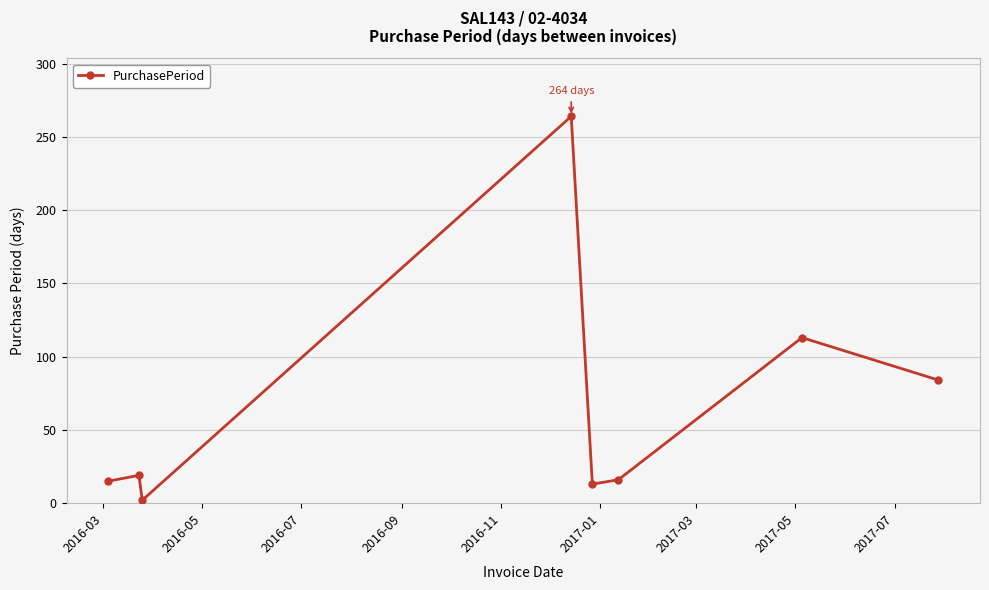

How many interior local valleys (lower than both neighbors) does the data have?

2